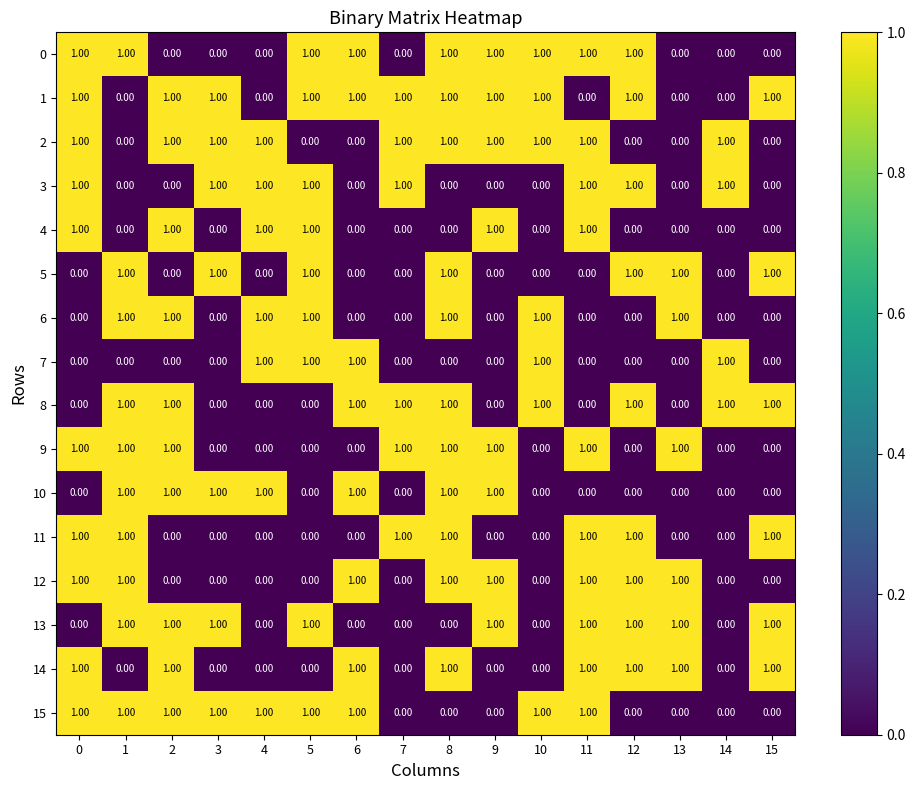

Is the value of 6 at 13 greater than the value of 2 at 1?

Yes